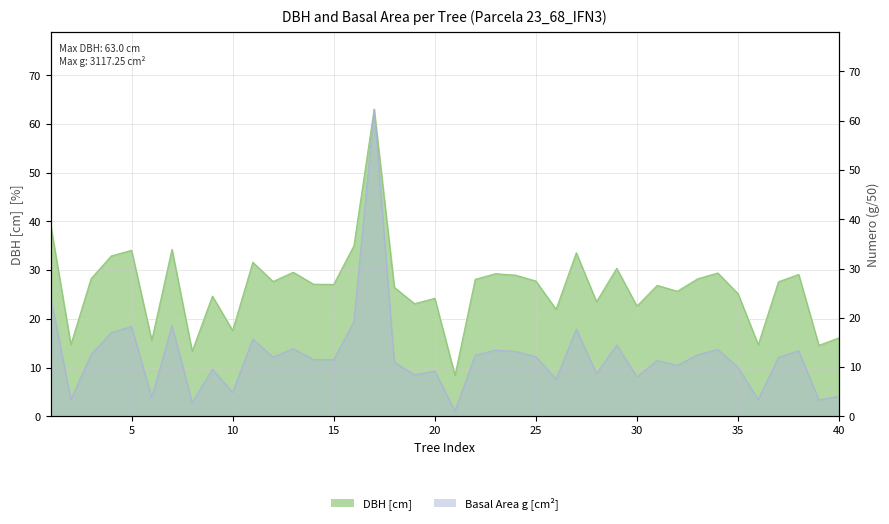

True or false: g and dbh cross at least once.

False